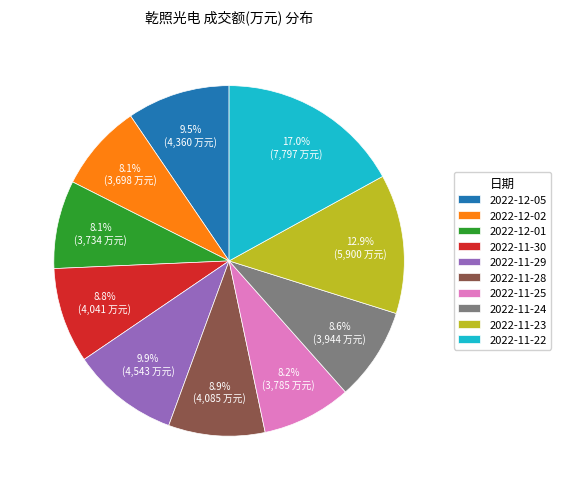

Does 2022-11-24 account for over 50% of the chart?

No